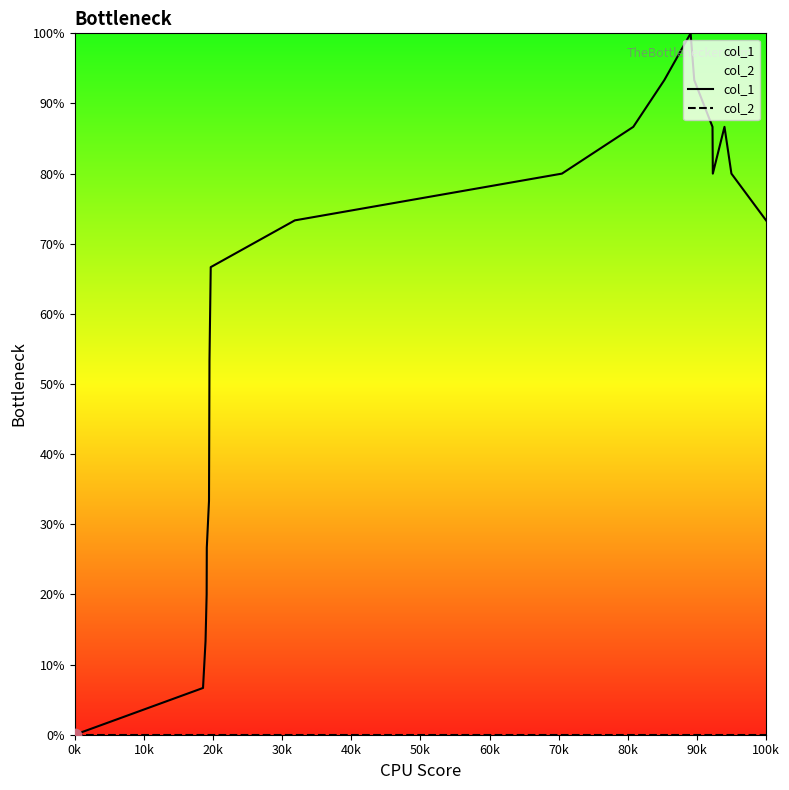

What are all the series names shown in the legend?

col_1, col_2